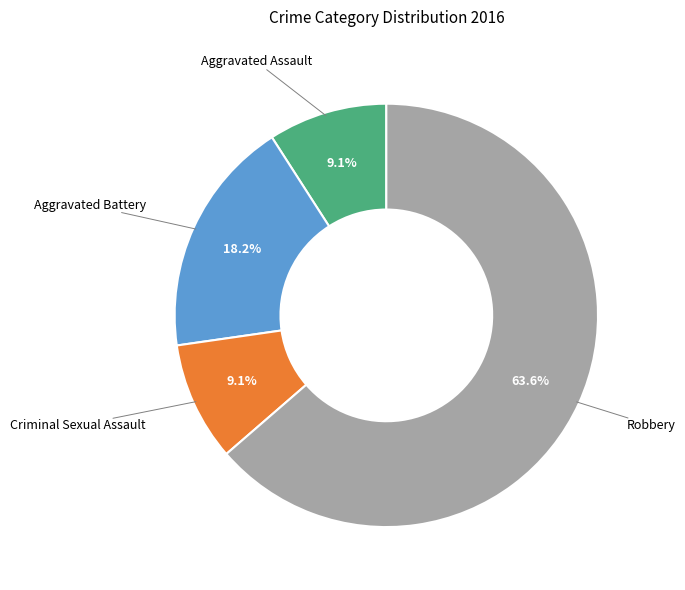

To the nearest percent, what percentage of the pie is Aggravated Battery?

18%